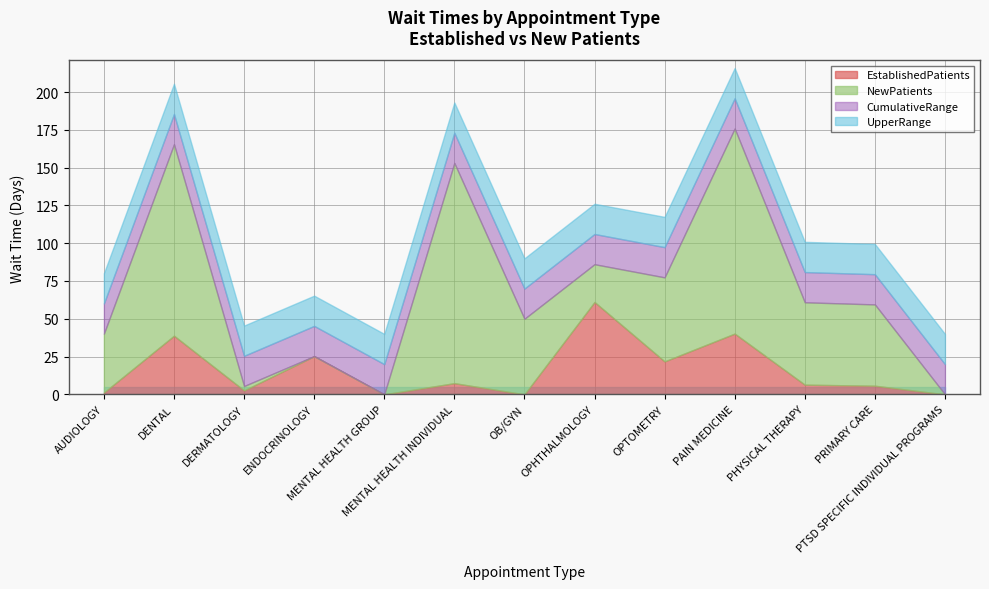

How many values in the EstablishedPatients series exceed 6?

7